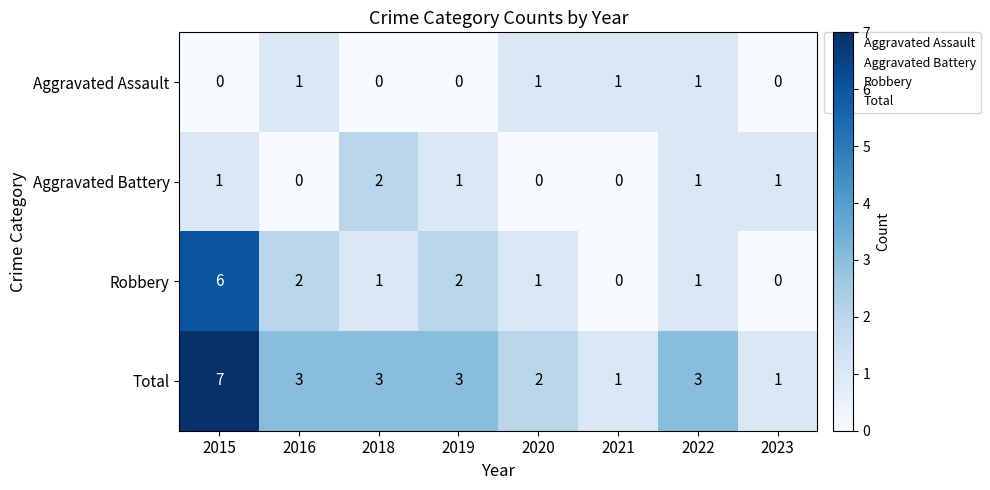

Which category has the highest value across all series?

2015